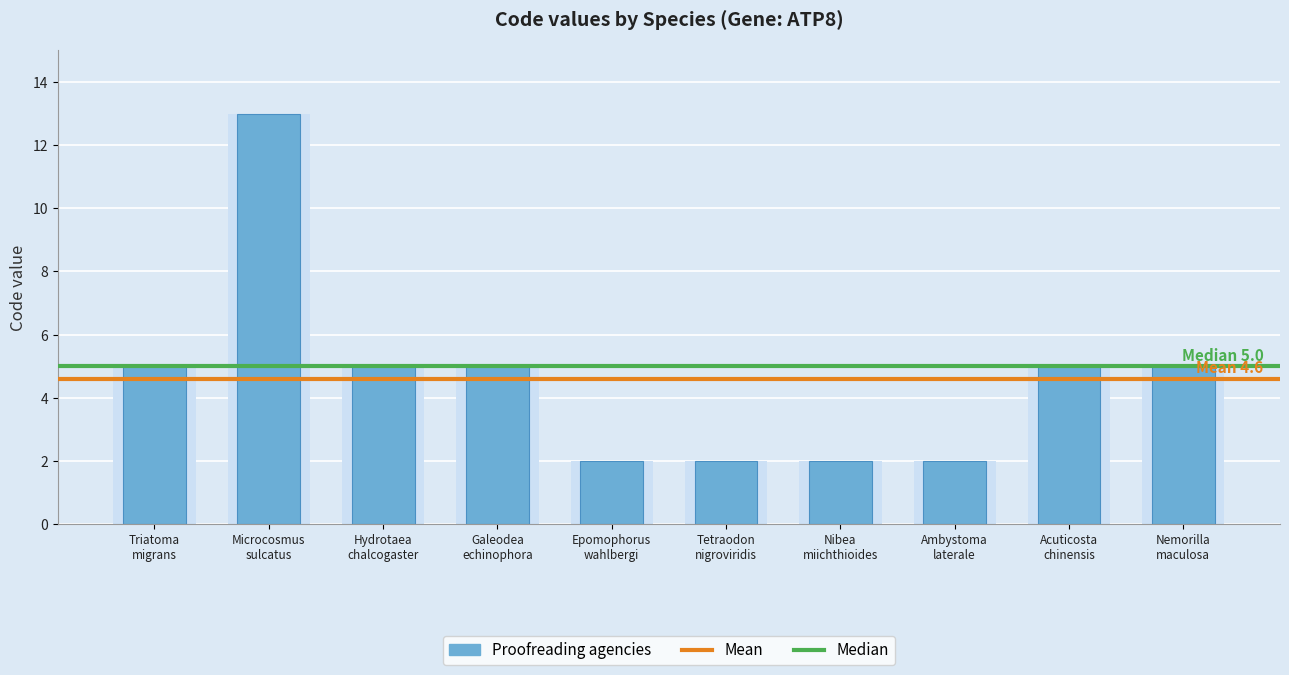

How many distinct data groups are displayed?

1